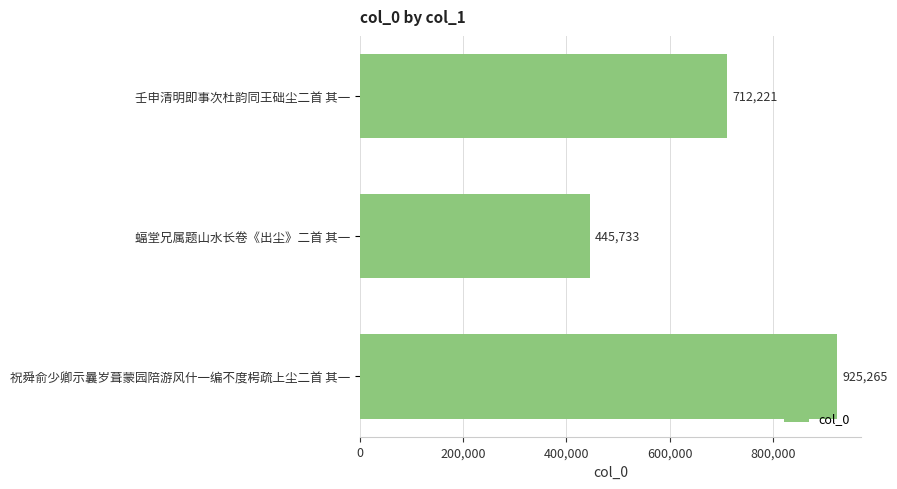

How many bars are there in total?

3